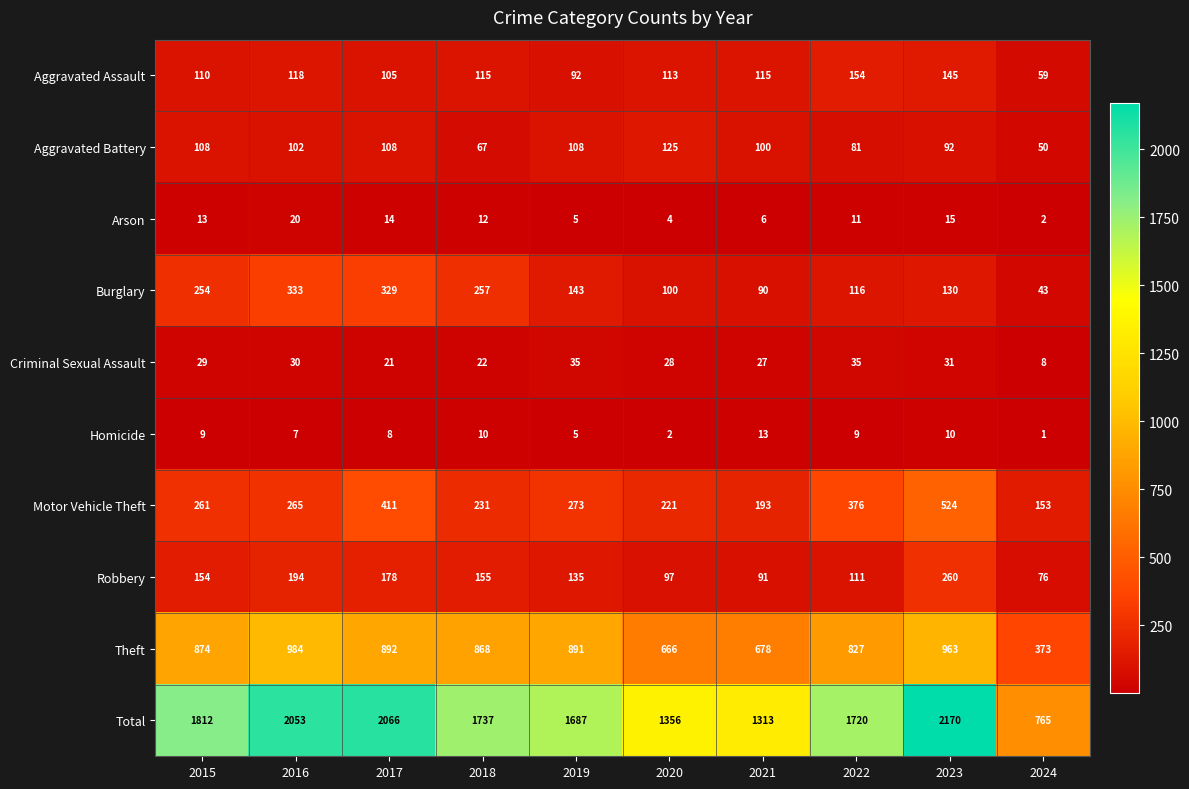

What is the total value across all series at 2015?

3624